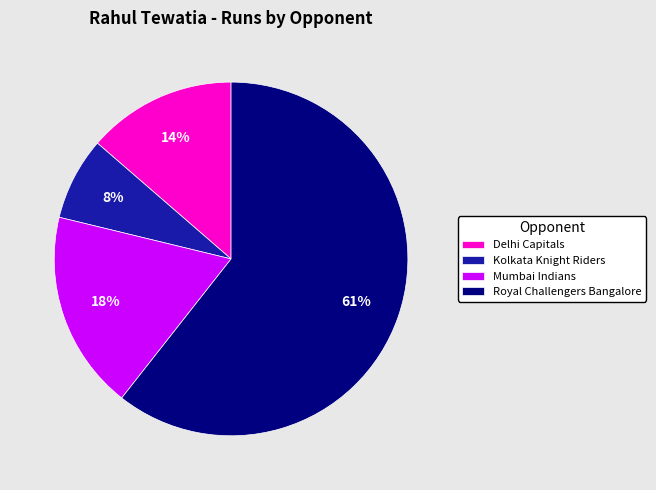

Count the number of slices in the pie.

4